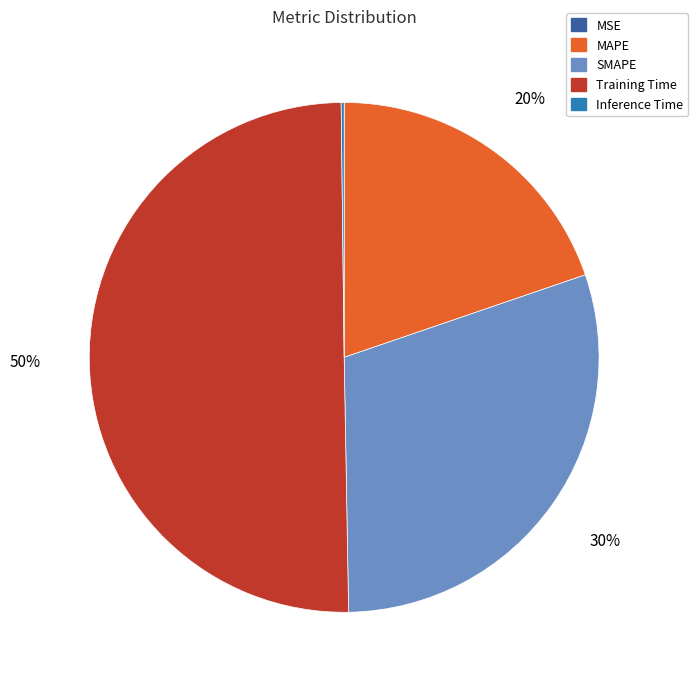

To the nearest percent, what is the combined percentage of Training Time and MAPE?

70%